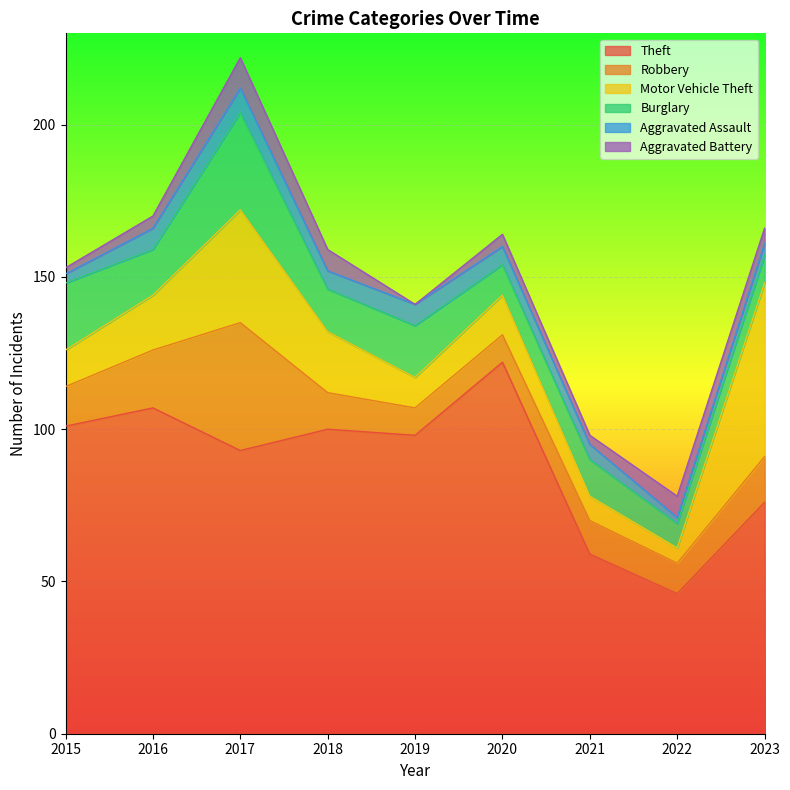

Rank the categories by Burglary value from lowest to highest.

2022, 2023, 2020, 2021, 2018, 2016, 2019, 2015, 2017